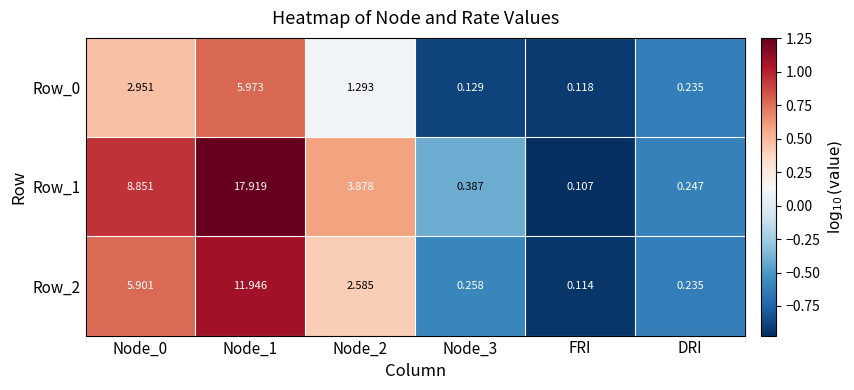

Which label corresponds to the smallest value in the chart?

FRI